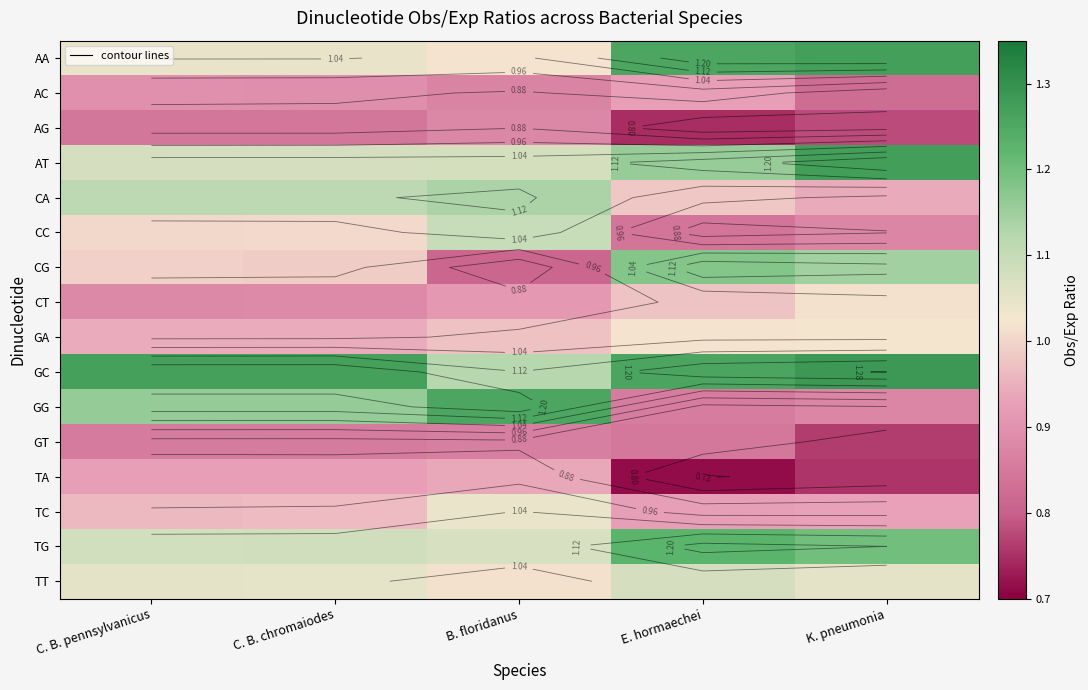

What is the approximate value of CT at C. B. pennsylvanicus?

0.9